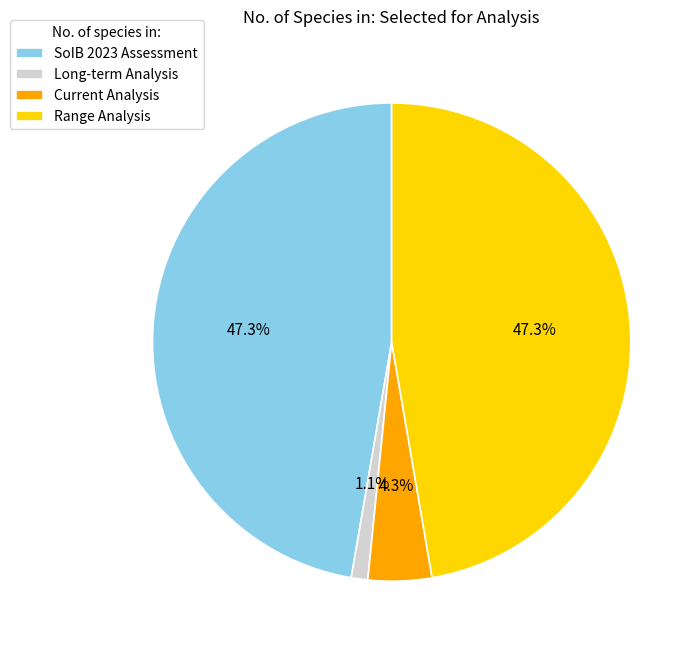

The Long-term Analysis slice represents 7% of the pie. True or false?

False